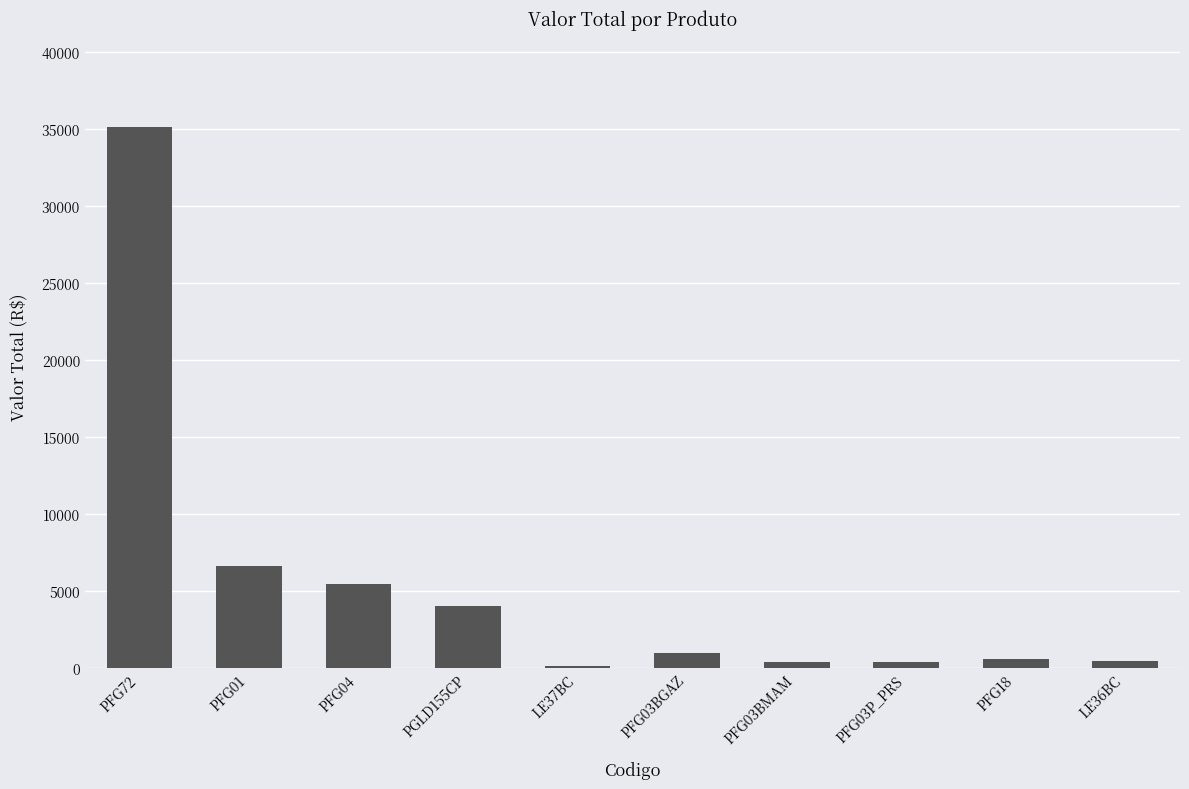

The chart shows a value of 62048.9 at PFG72. True or false?

False